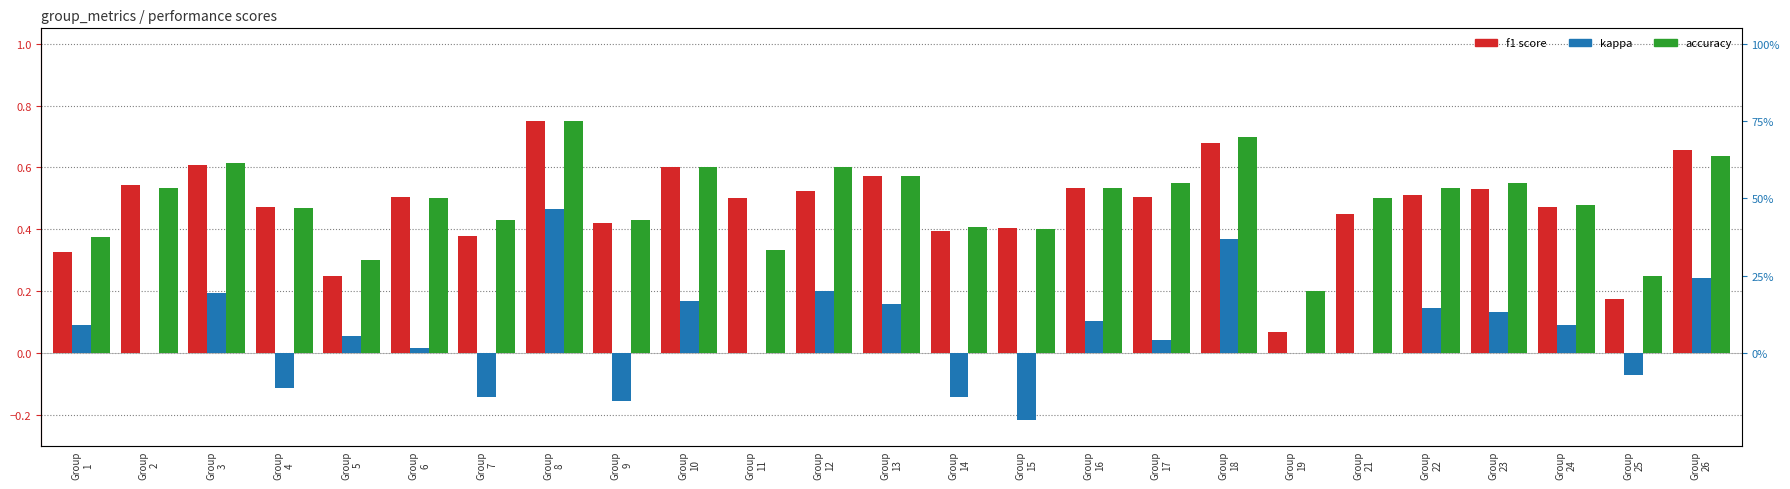

What value does the kappa series have at Group
26?

0.2